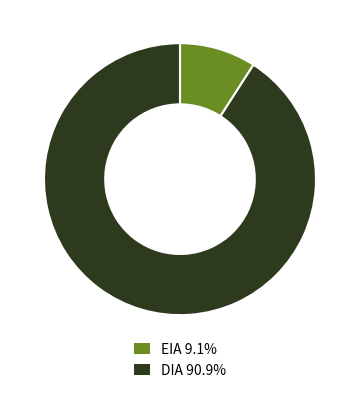

Which category has the biggest portion of the pie?

DIA